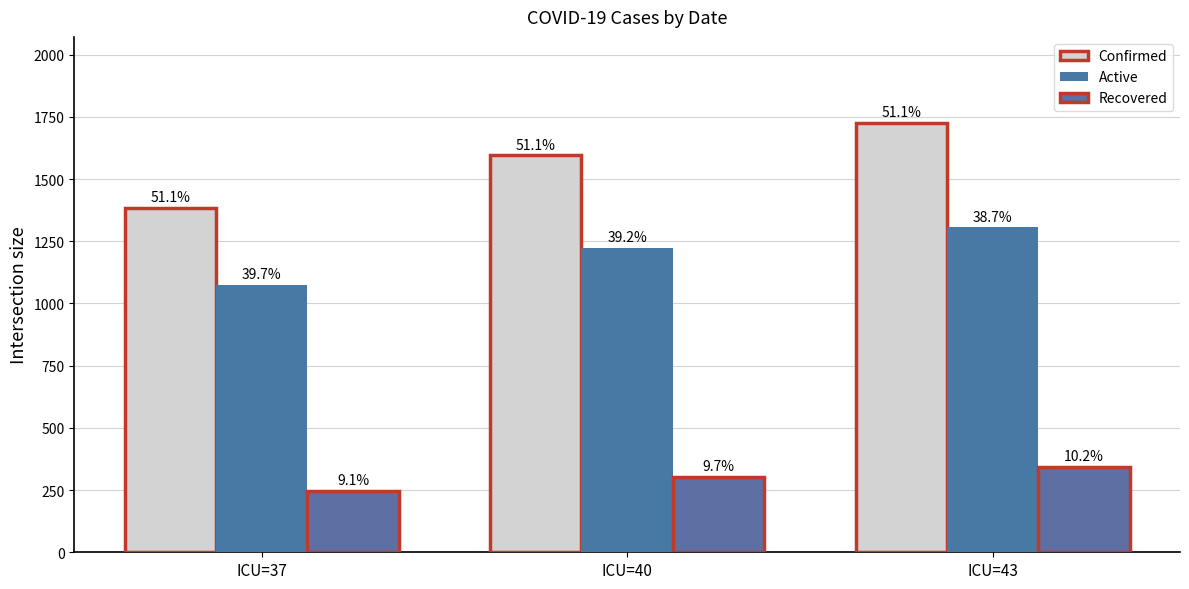

How many bars are there in each group?

3